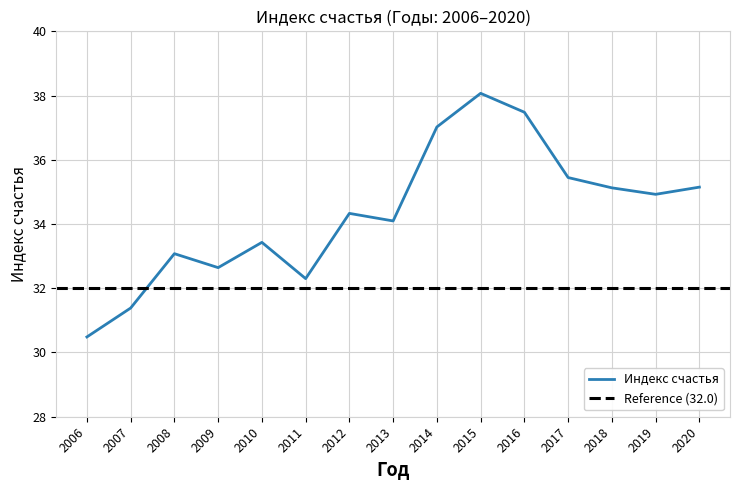

Reading right to left, extract all data points from this chart.

2020=35.1	2019=34.9	2018=35.1	2017=35.4	2016=37.5	2015=38.1	2014=37.0	2013=34.1	2012=34.3	2011=32.3	2010=33.4	2009=32.6	2008=33.1	2007=31.4	2006=30.5